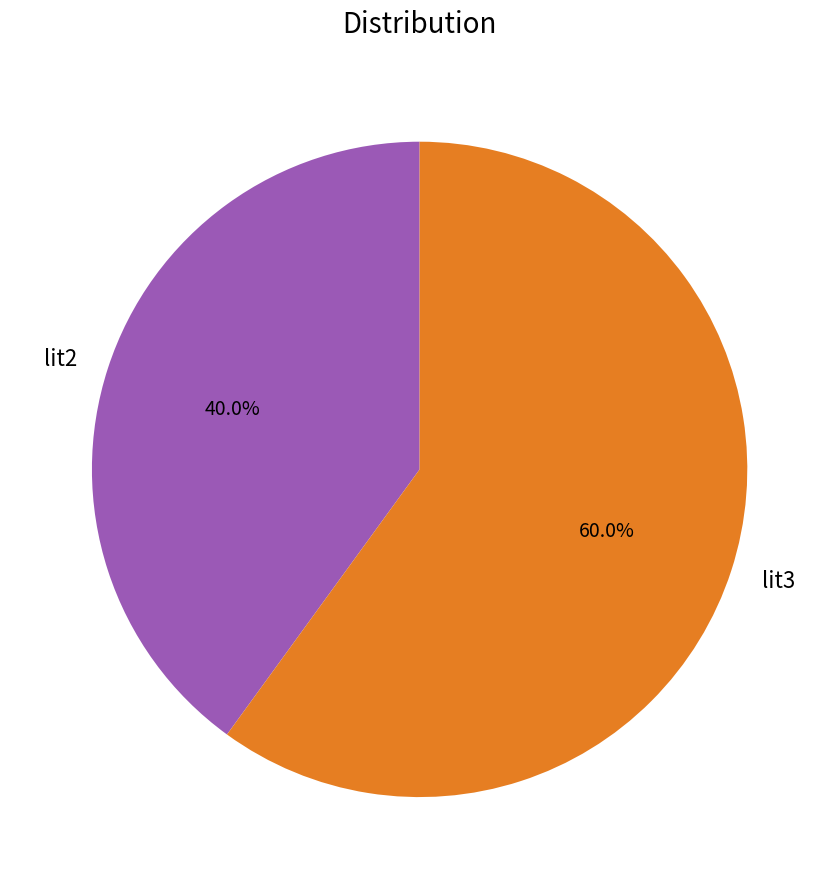

What is the total percentage of lit3 and lit2?

100.0%